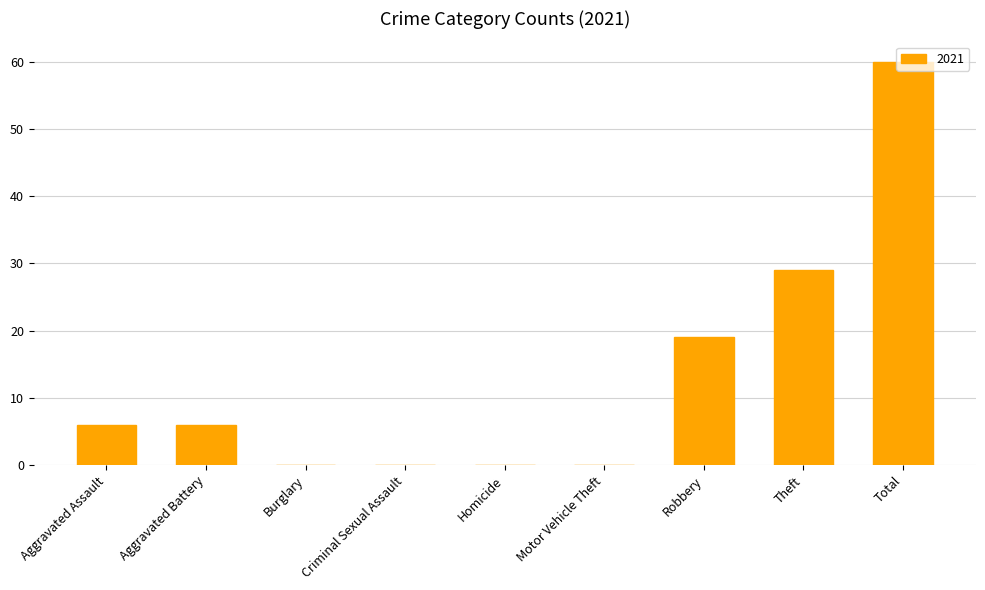

What is the sum of the values at Theft and Burglary?

29